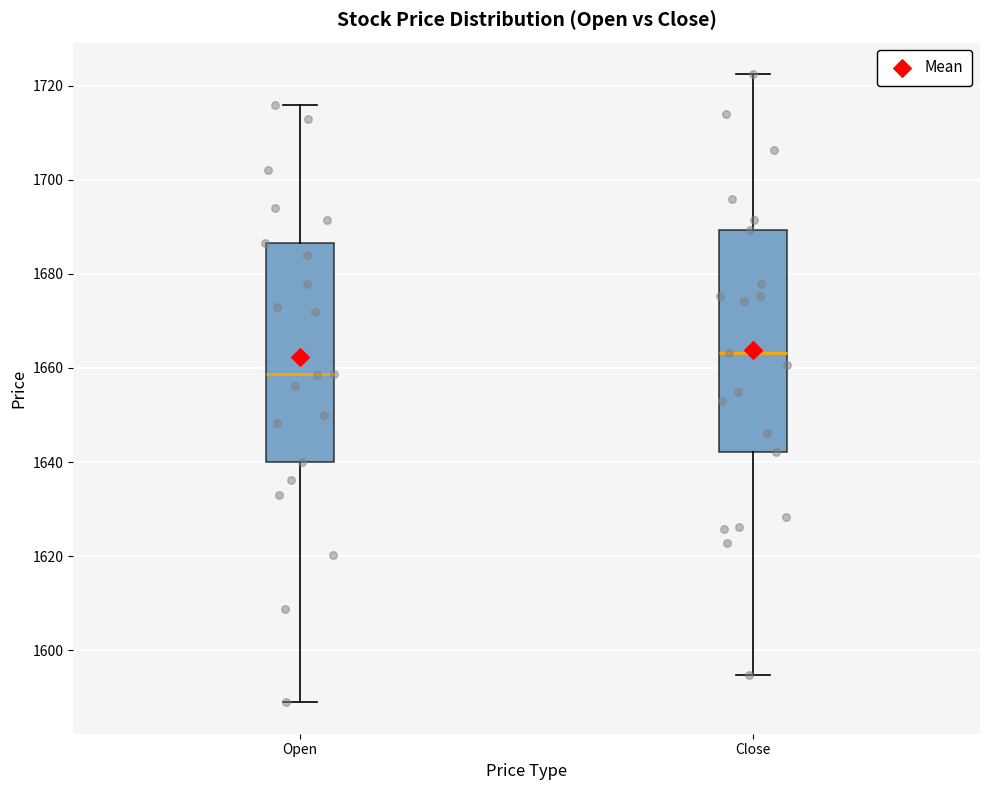

Reading left to right, read every box against the y-axis: the position of its median line, the range the box covers, and the ends of its whiskers. The values are not printed on the chart, so give them approximately, as read against the axis.

Open: median 1658, box 1640 to 1686, whiskers 1588 to 1716
Close: median 1664, box 1642 to 1690, whiskers 1594 to 1722